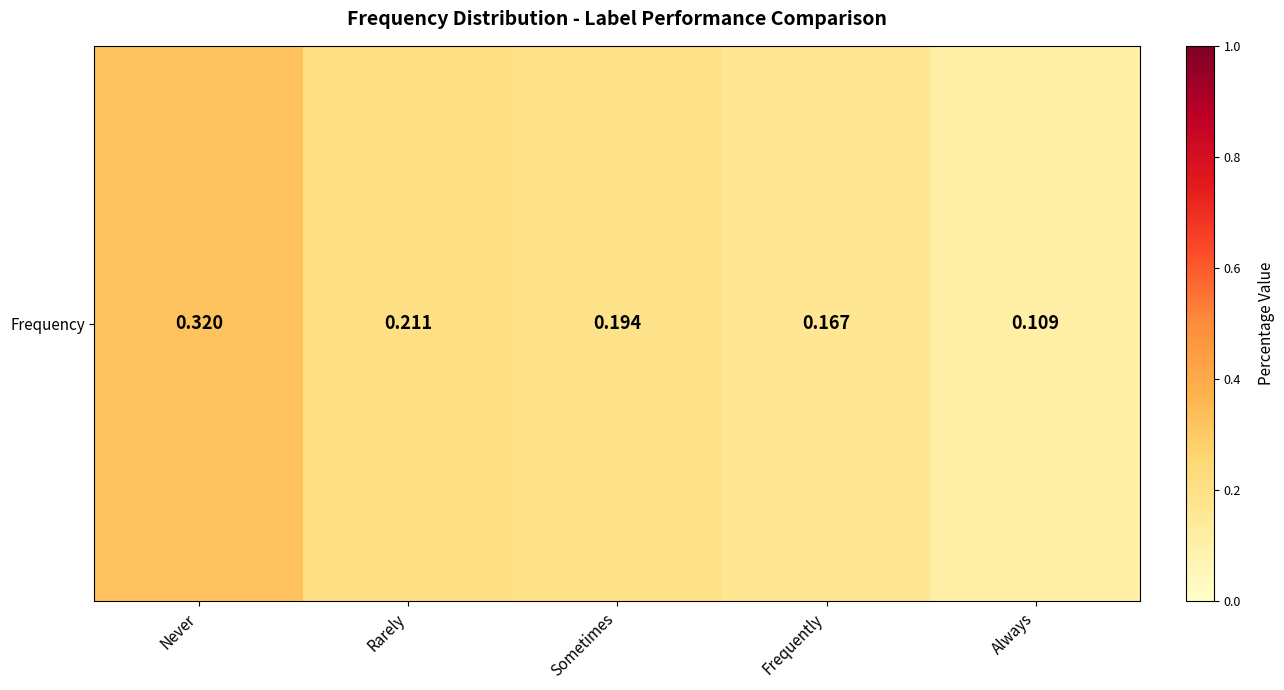

Rank the categories by value from highest to lowest.

Never, Rarely, Sometimes, Frequently, Always